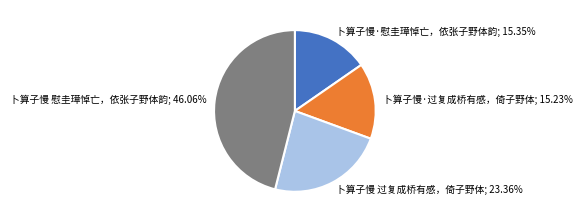

Count the number of slices in the pie.

4